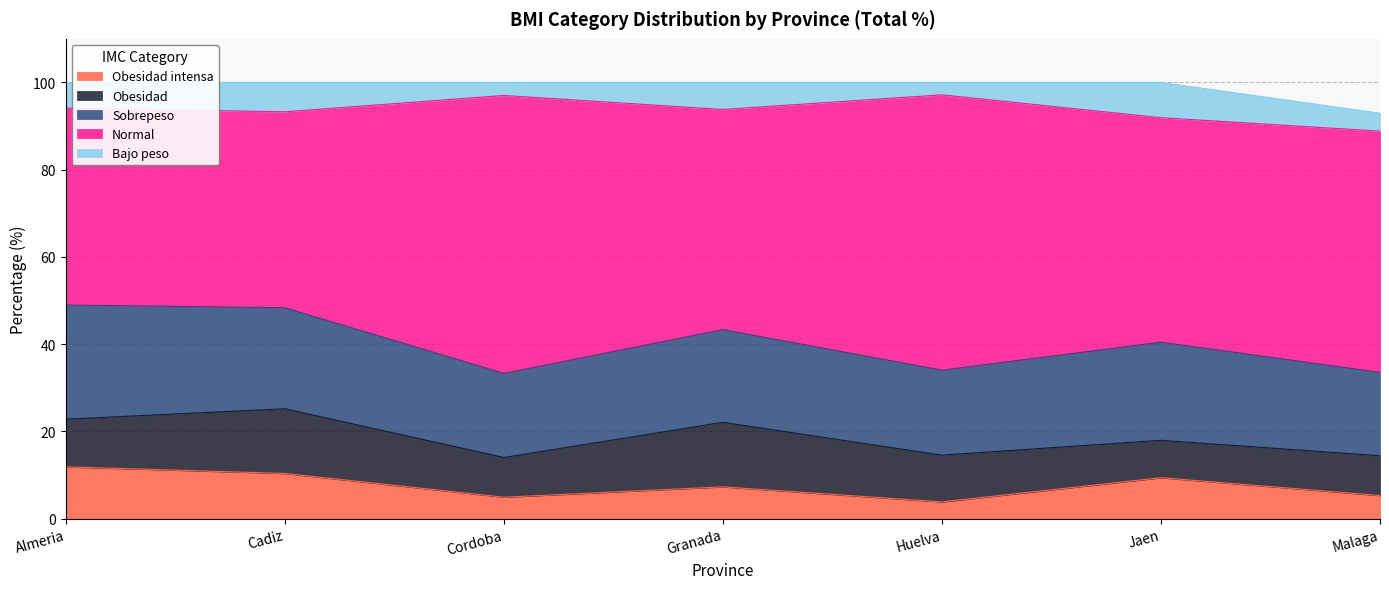

What is the value of the Obesidad point at the 5th from the left?

10.7